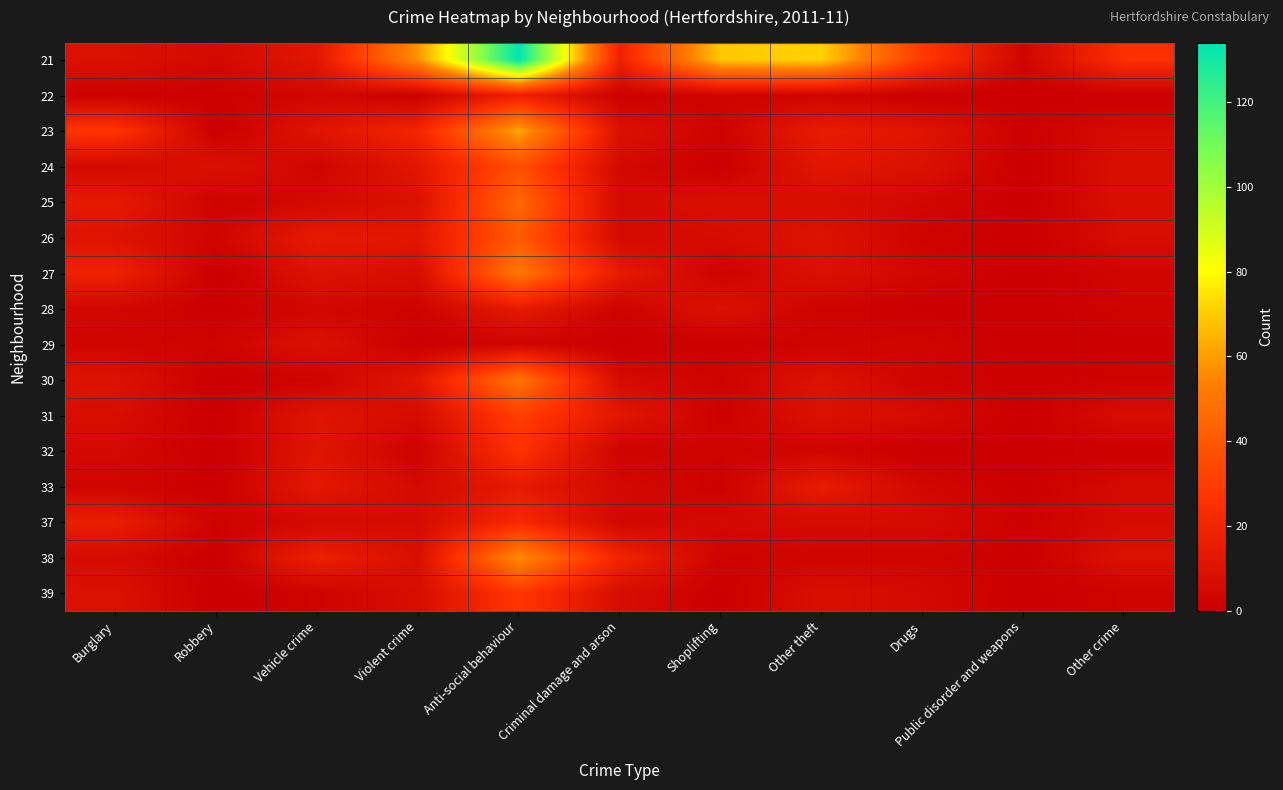

Count the number of categories in the chart.

11